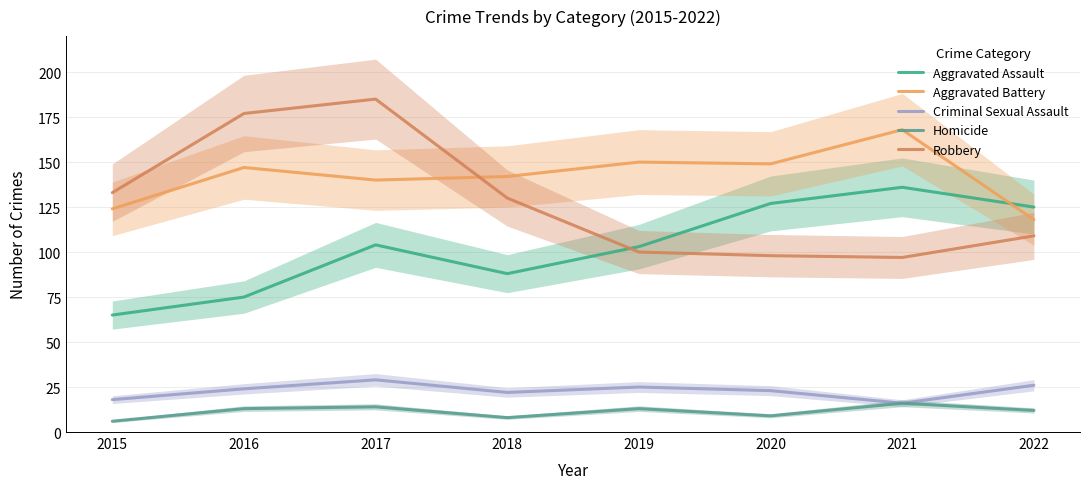

At which category is the sum across all series the highest?

2017